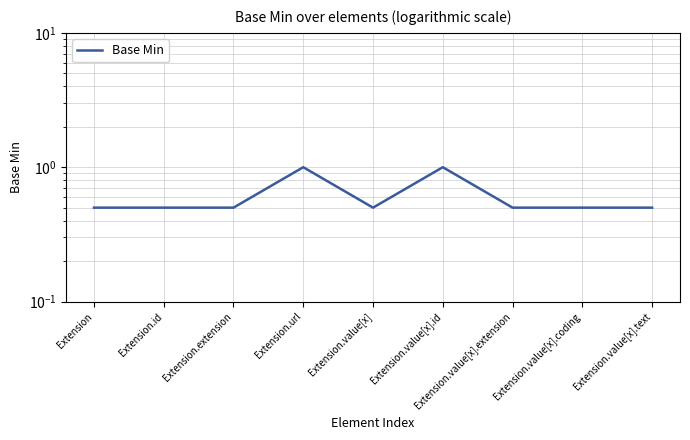

What is the value of the 2nd point from the left?

0.5